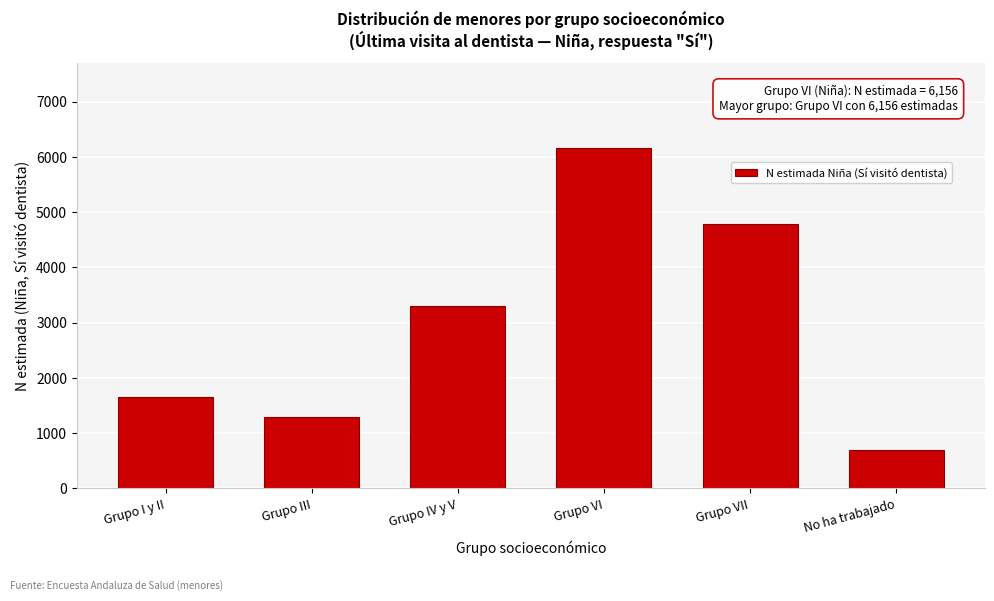

Reading left to right, transcribe all the data shown in this chart.

Grupo I y II=1662	Grupo III=1296	Grupo IV y V=3304	Grupo VI=6156	Grupo VII=4780	No ha trabajado=687